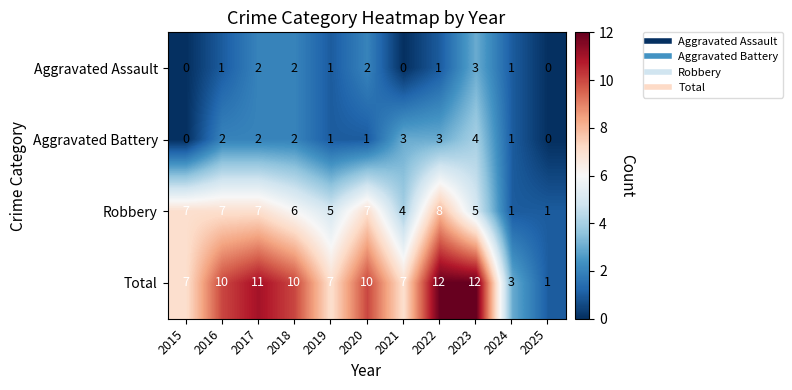

True or false: Aggravated Battery has a value of 4 at 2023.

True